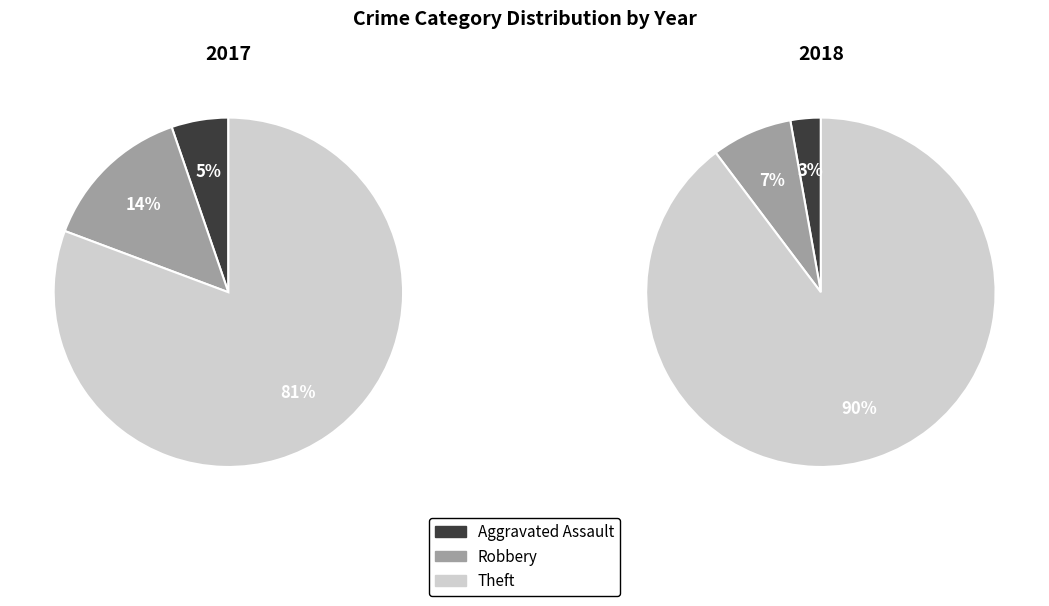

To the nearest percent, what is the difference between the values_2018 and 2 slice percentages?

67%